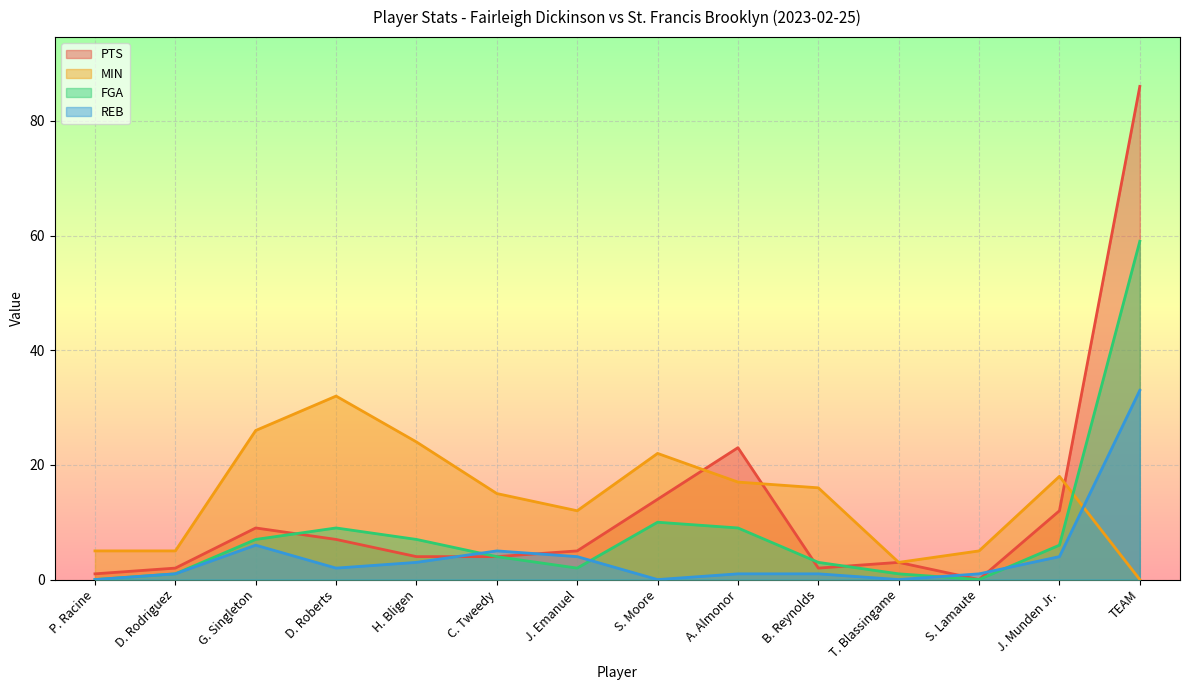

What is the value of the MIN point at the 2nd from the left?

5